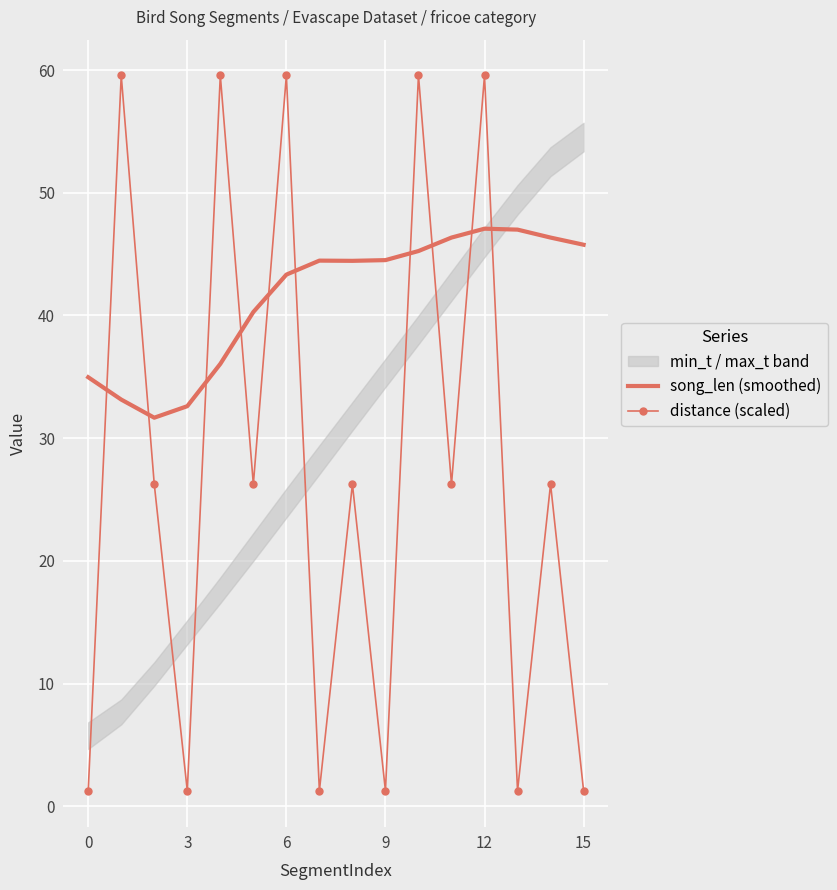

What is the difference between the maximum and second lowest values in the distance (scaled) series?

58.3